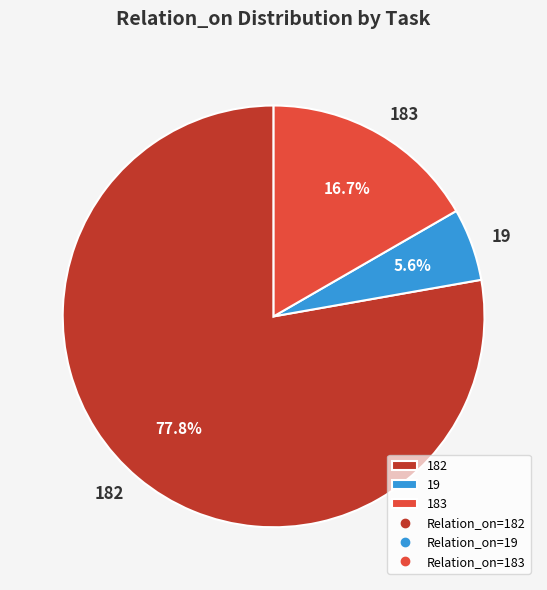

Do 19 and 182 together represent more than half of the pie?

Yes